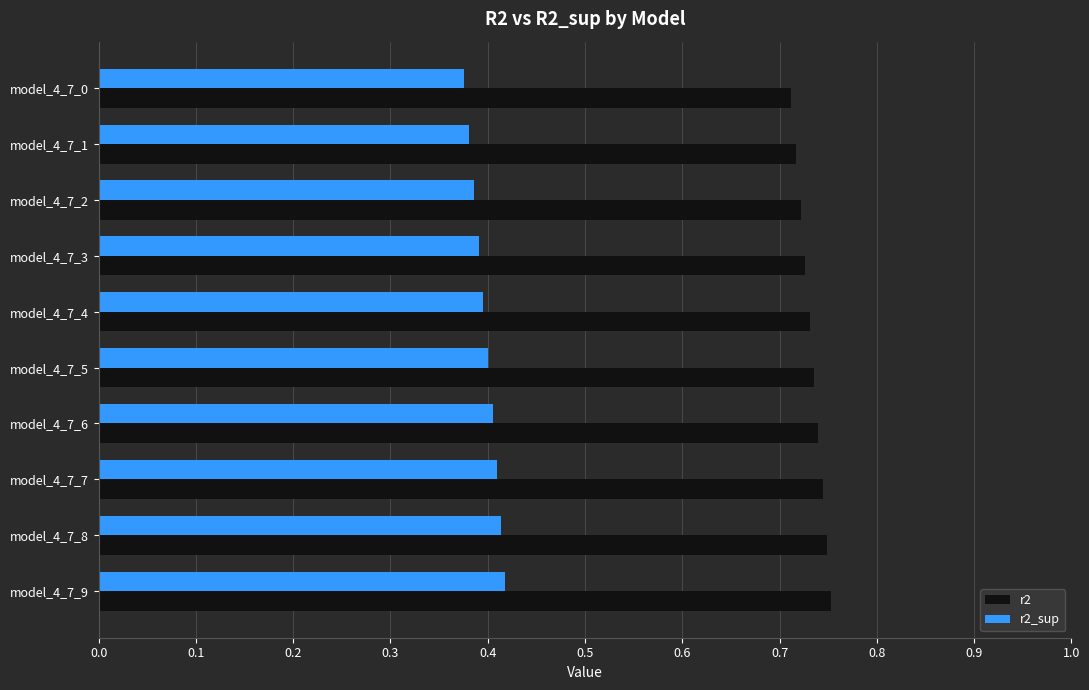

Count the r2_sup values in the range 0 to 1.

10